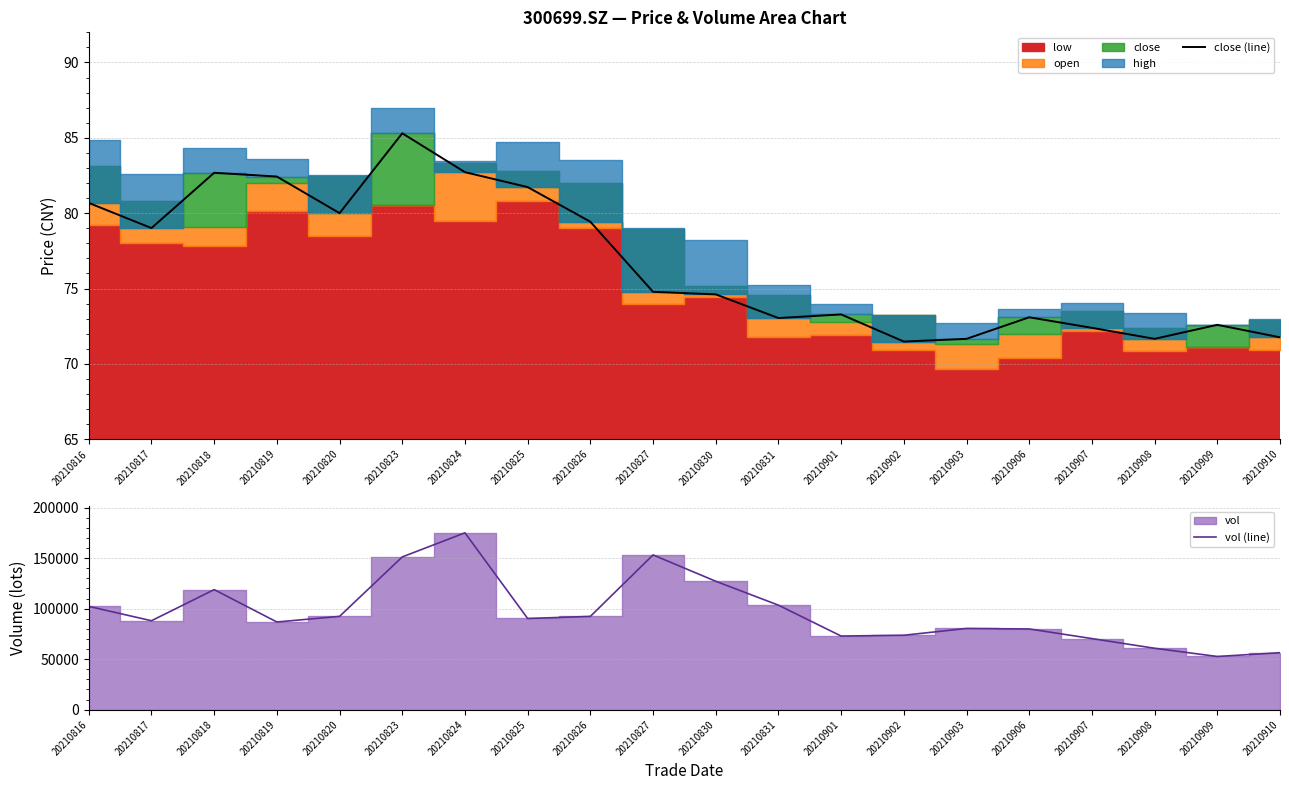

True or false: close (line) and vol (line) cross at least once.

False